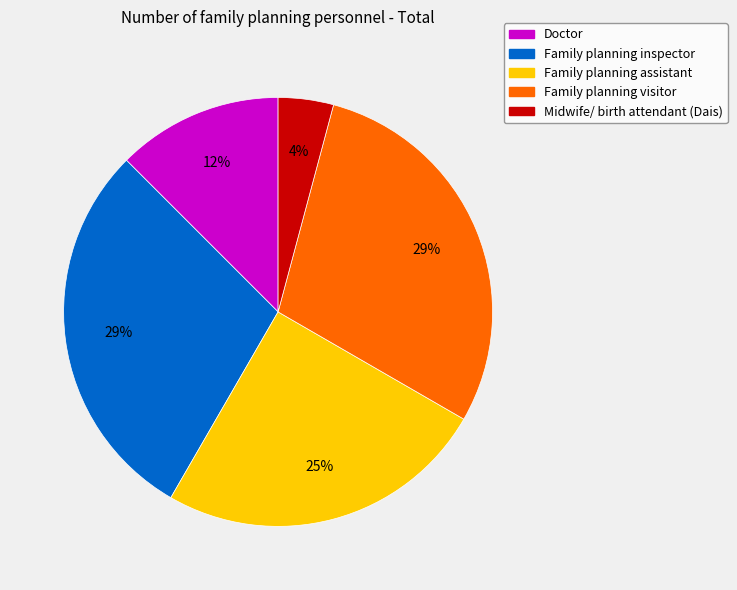

Do Family planning assistant and Doctor together represent more than half of the pie?

No